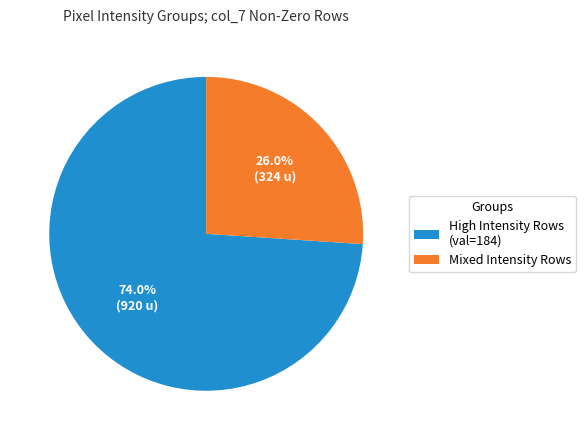

Rank the categories by value from lowest to highest.

Mixed Intensity Rows, High Intensity Rows (val=184)